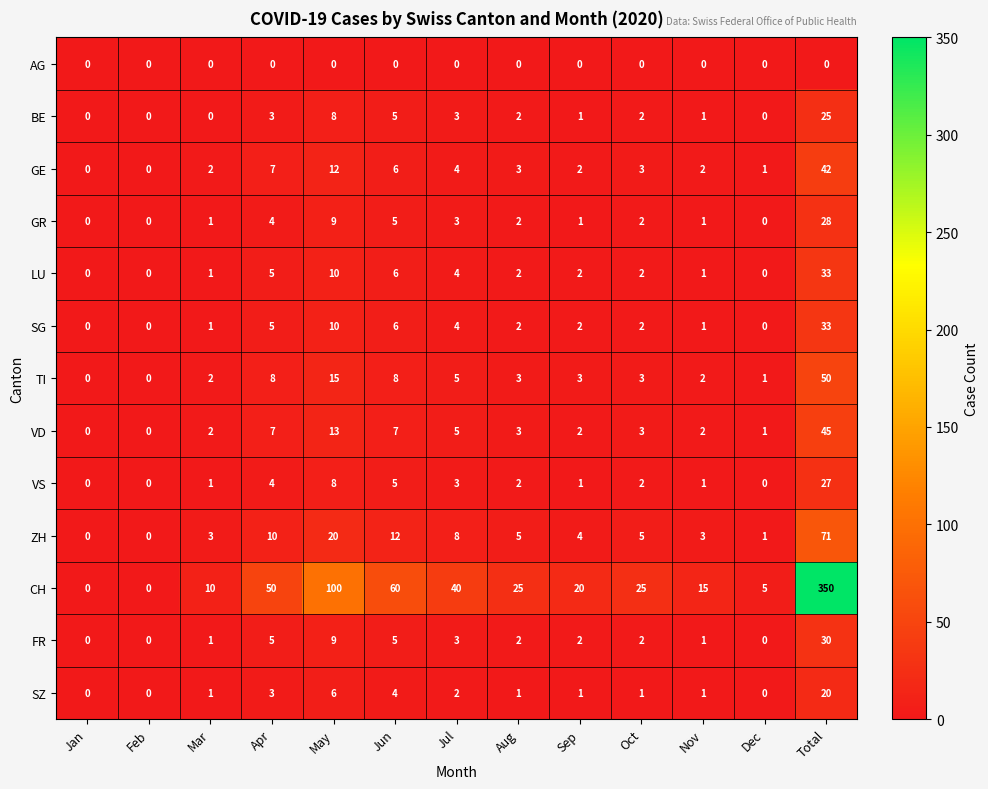

Between Jan and Mar, which series saw the biggest shift?

CH